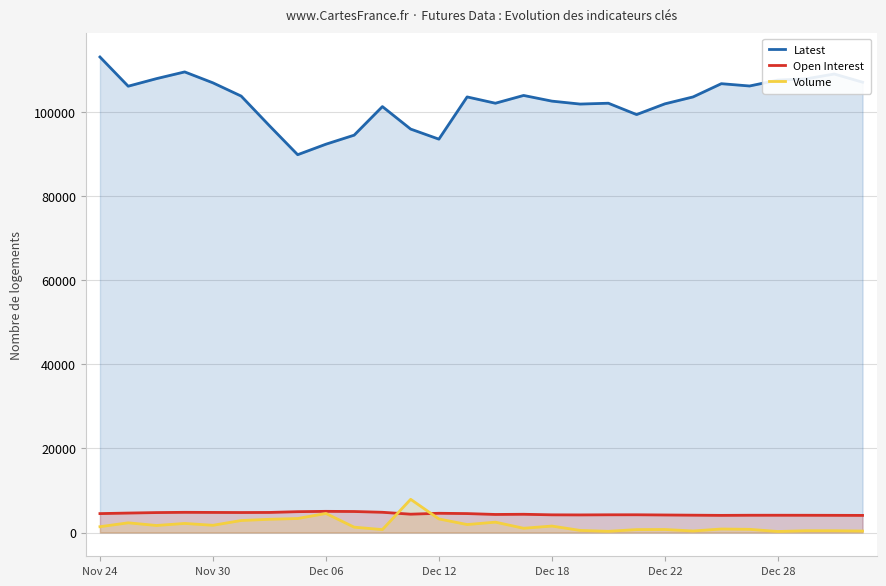

At Nov 30, list the series in order from smallest to largest.

Volume, Open Interest, Latest